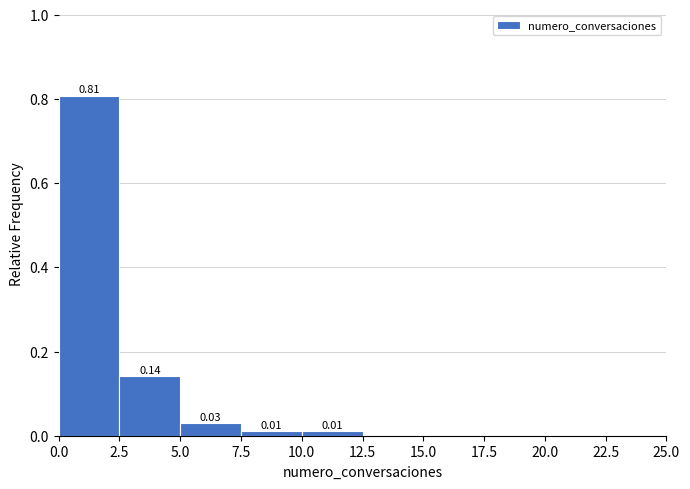

Which range on the x-axis has the tallest bar?

0.0 to 2.5